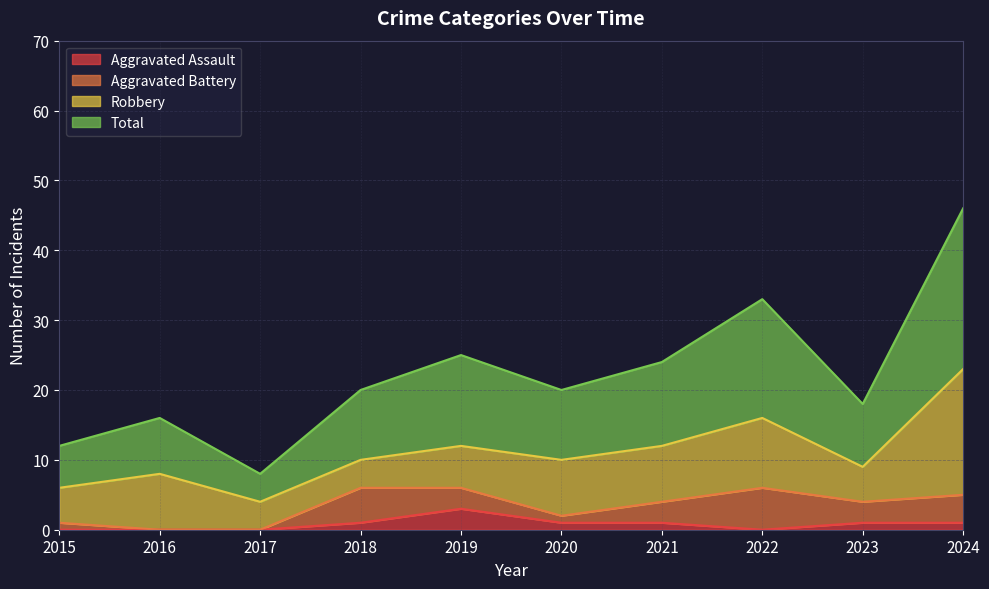

What is the value of the Total point at the 8th from the left?

33